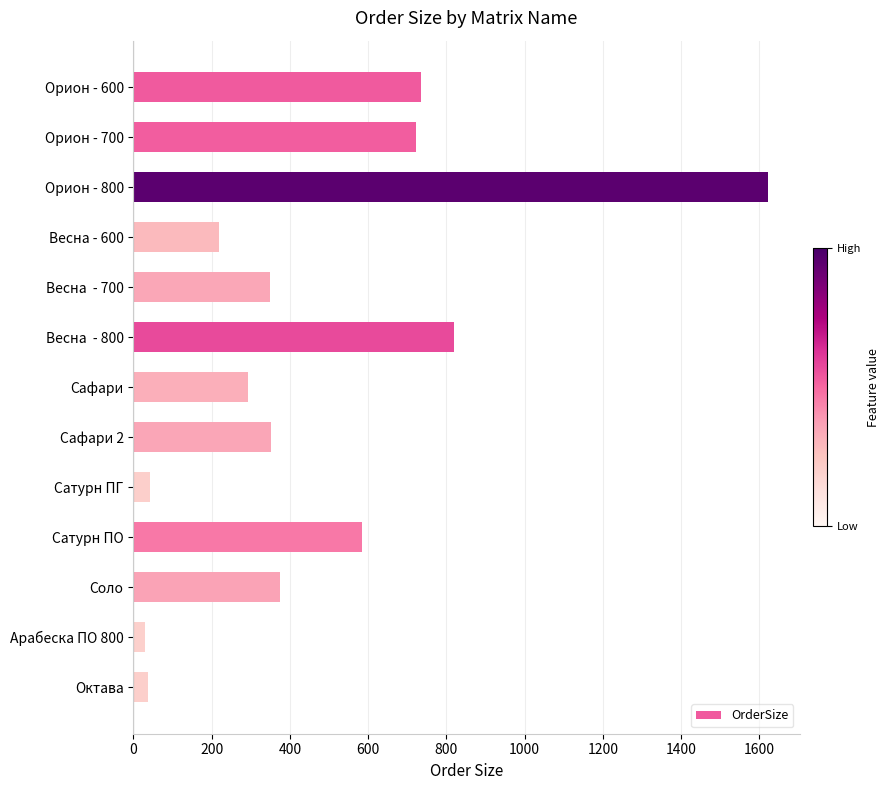

How many data points are less than 352?

6